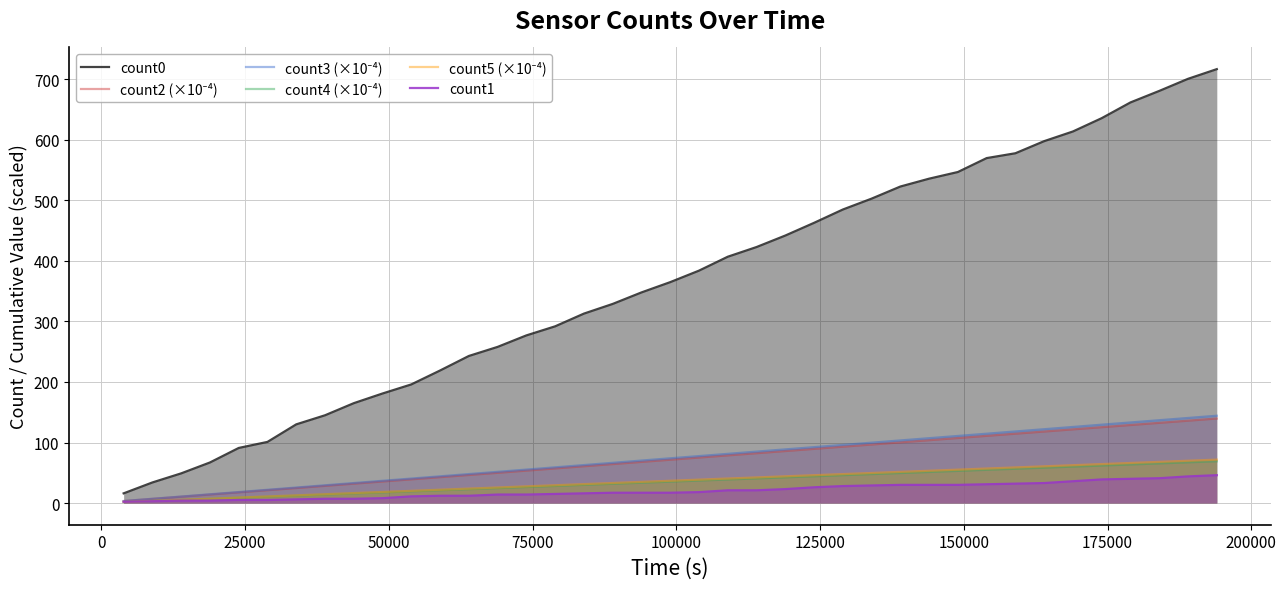

What is the difference between the second highest and minimum values in the count3 (×10⁻⁴) series?

137.2